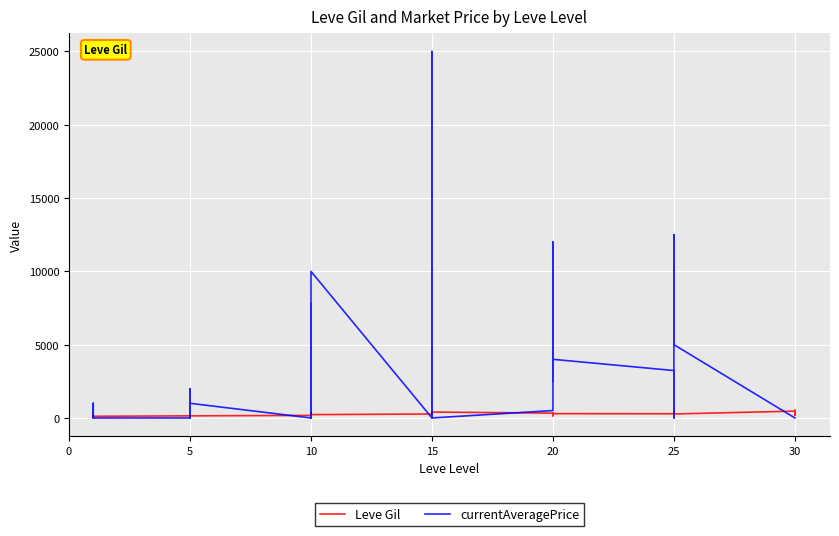

Count the number of categories in the chart.

40